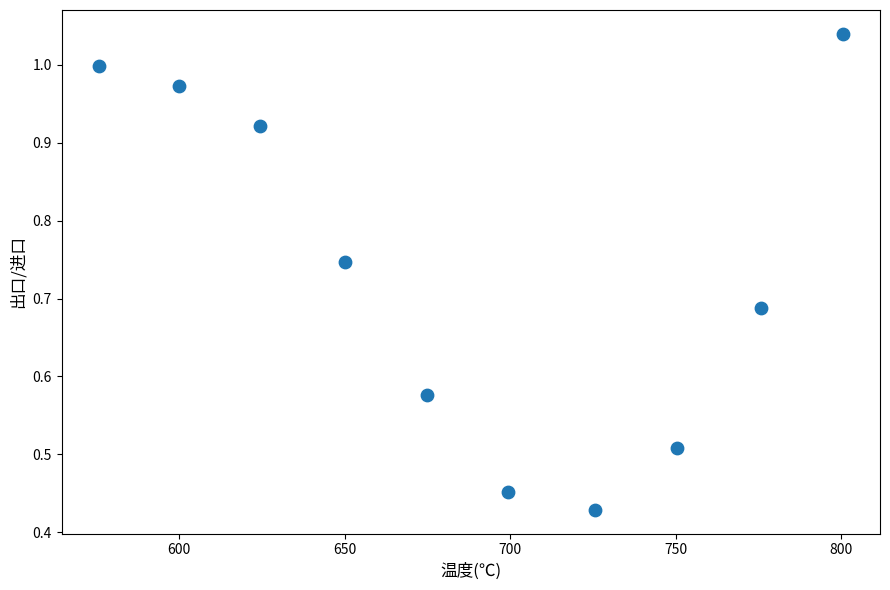

What is the range of X values (max minus min)?

224.8